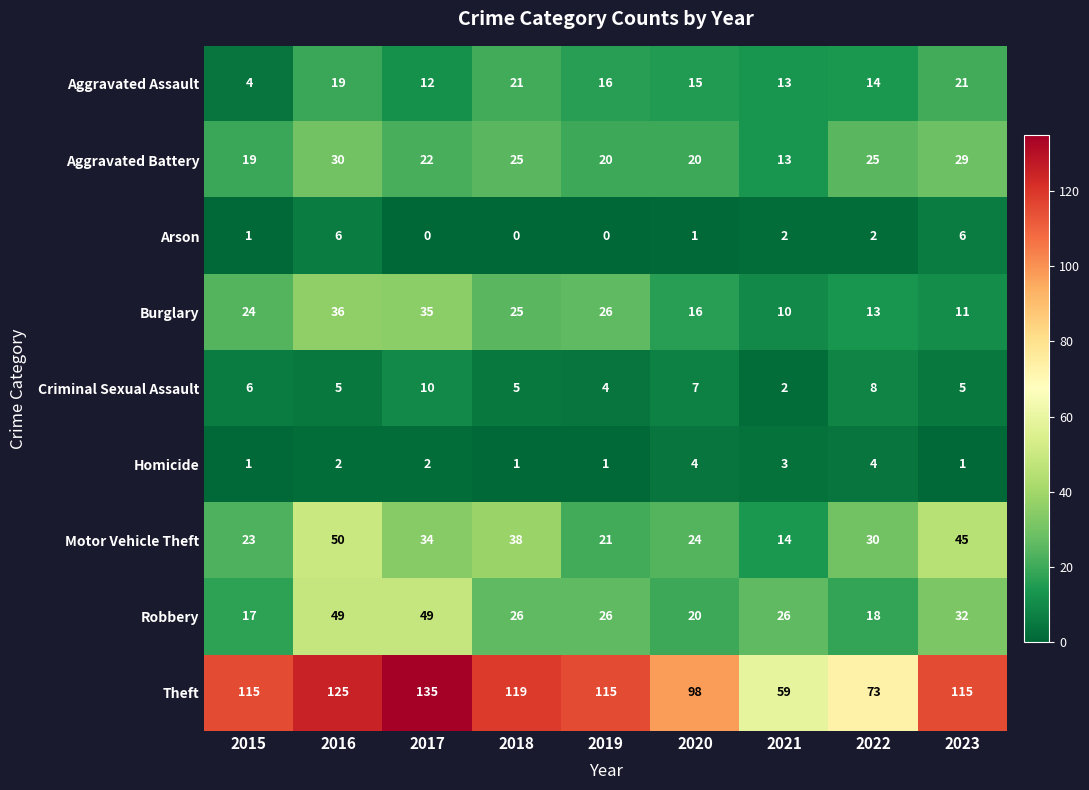

What is the difference between the maximum and minimum values in the Theft series?

76